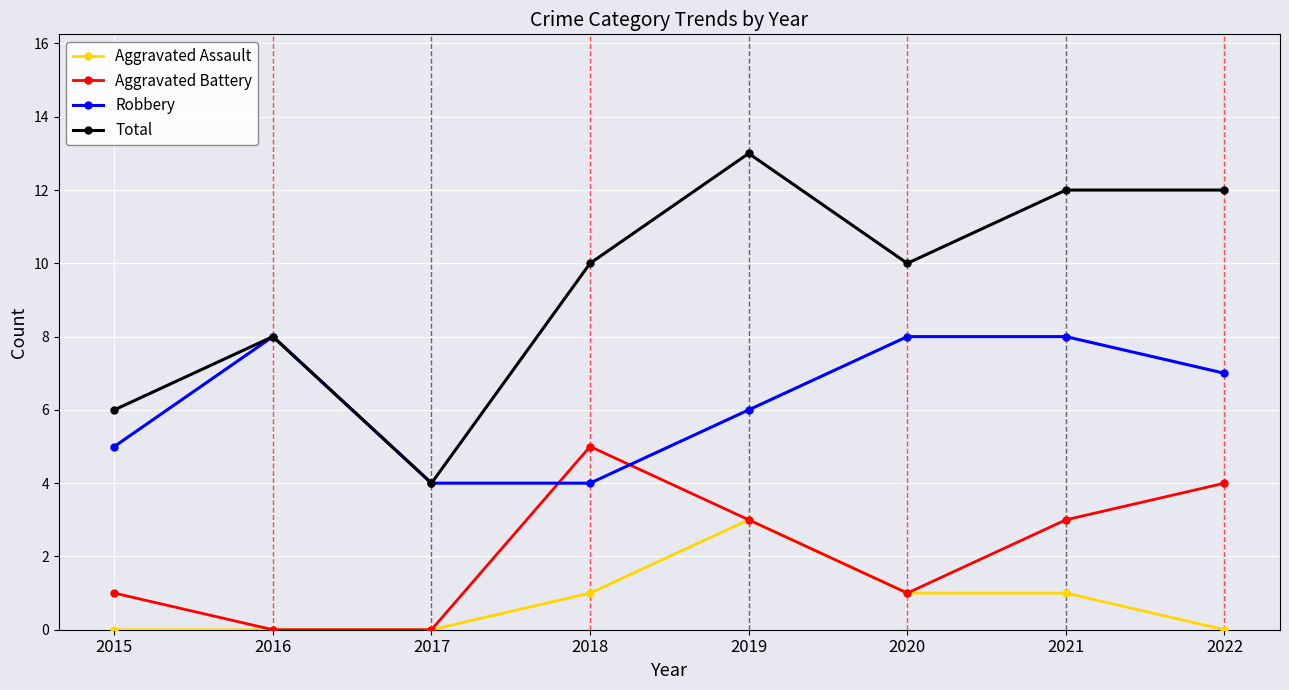

What is the difference between the maximum and minimum values in the Aggravated Battery series?

5